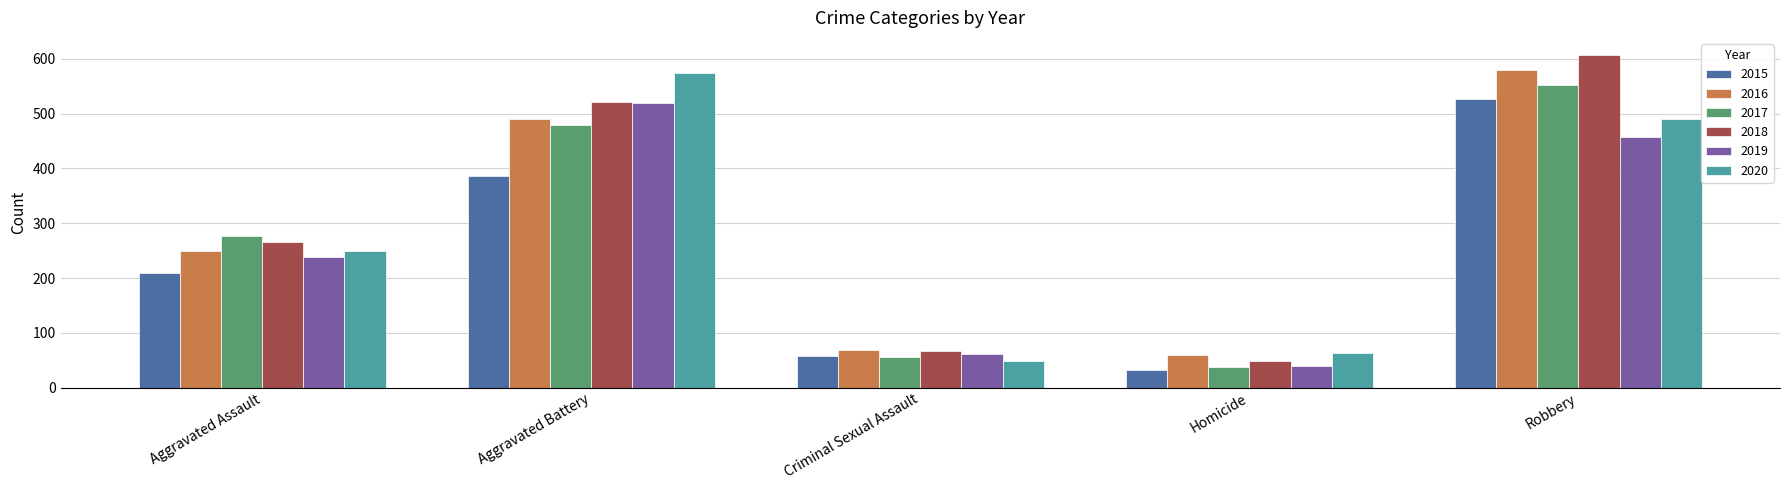

The value of 2017 at Homicide is 37. True or false?

True